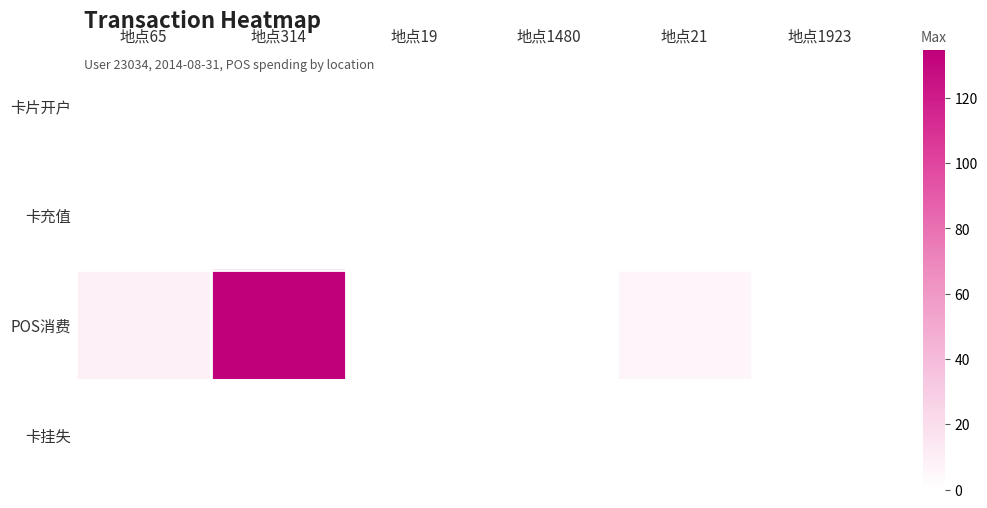

Which series has the widest spread of values?

POS消费